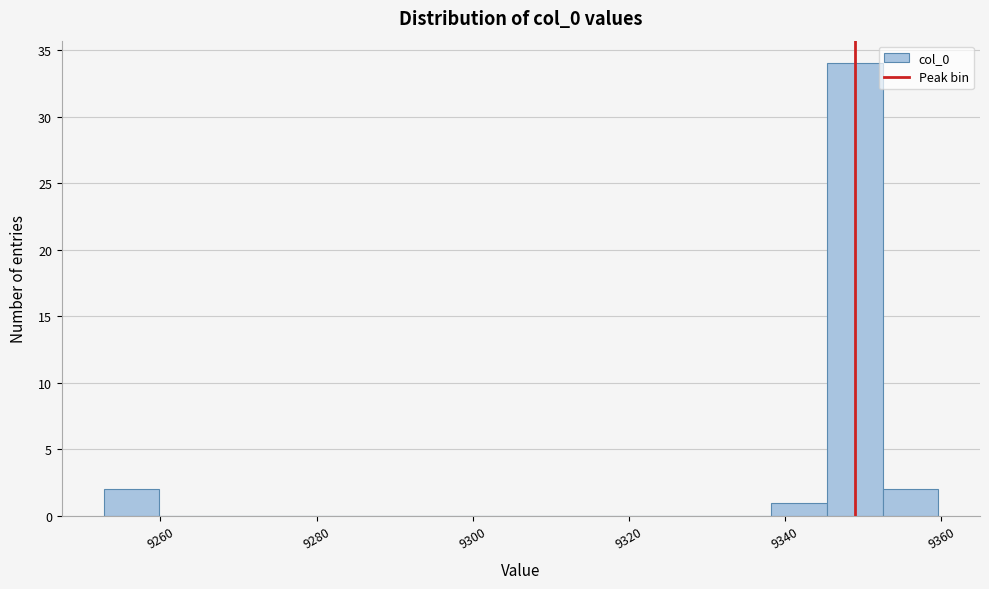

Read against the x-axis, roughly where is the centre of the tallest bar?

9348